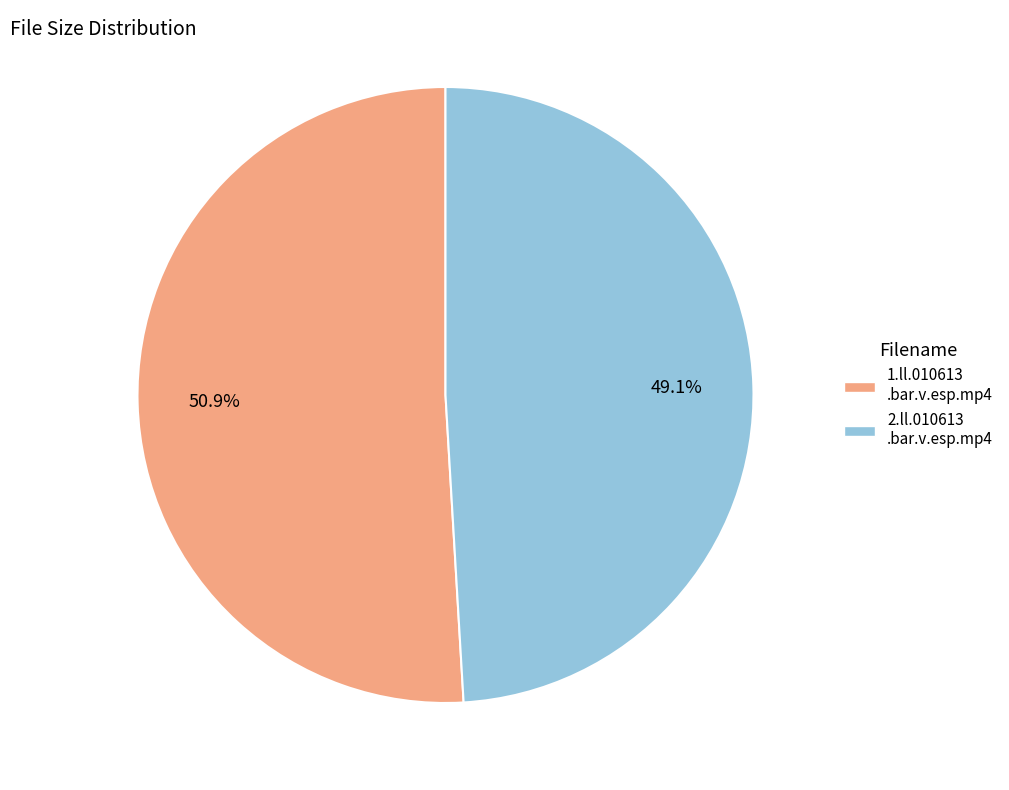

To the nearest percent, what is the average slice percentage?

50%